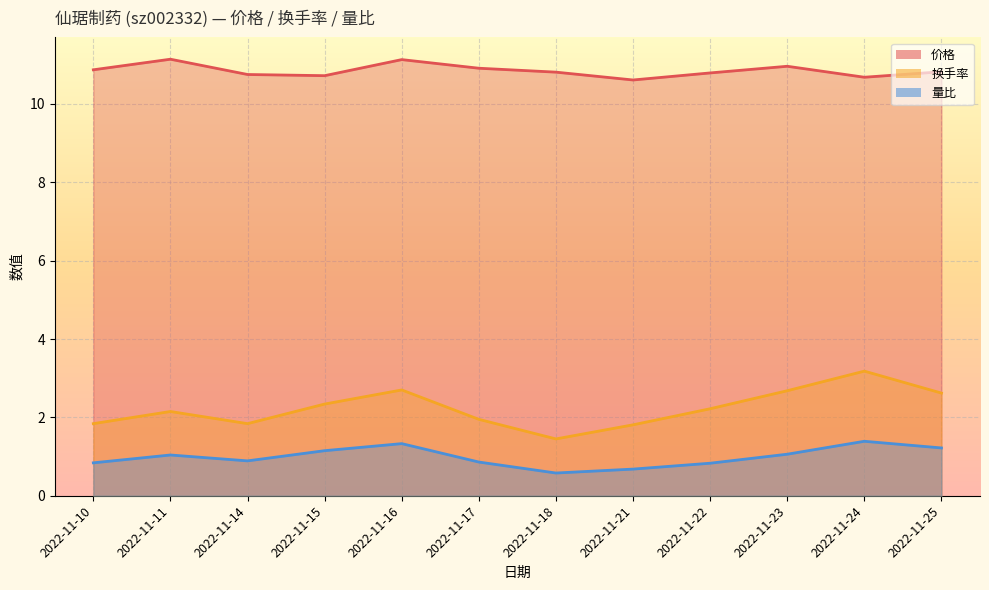

True or false: 量比 and 换手率 intersect in this chart.

False